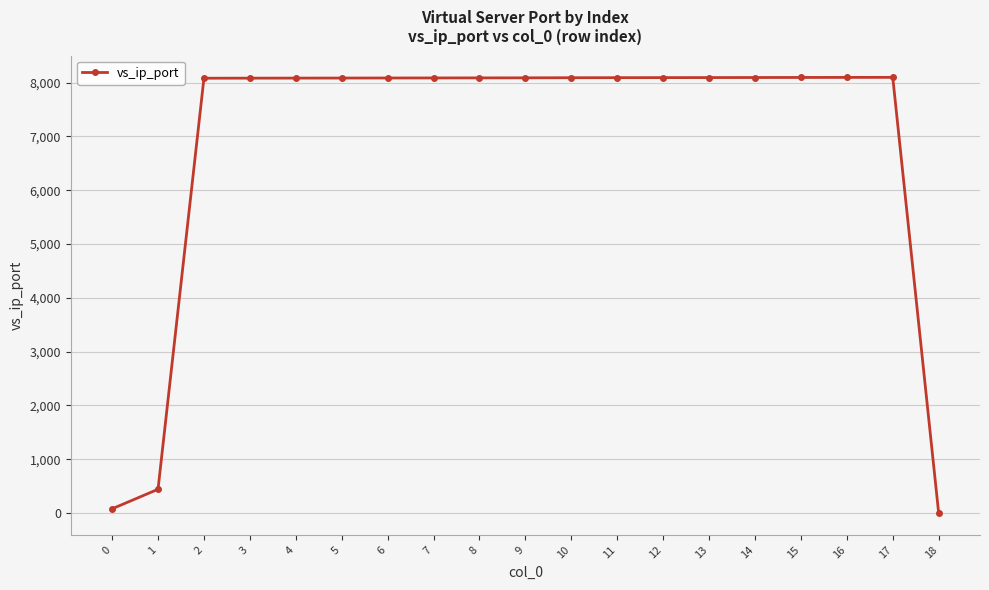

What is the sum of all values?

129947